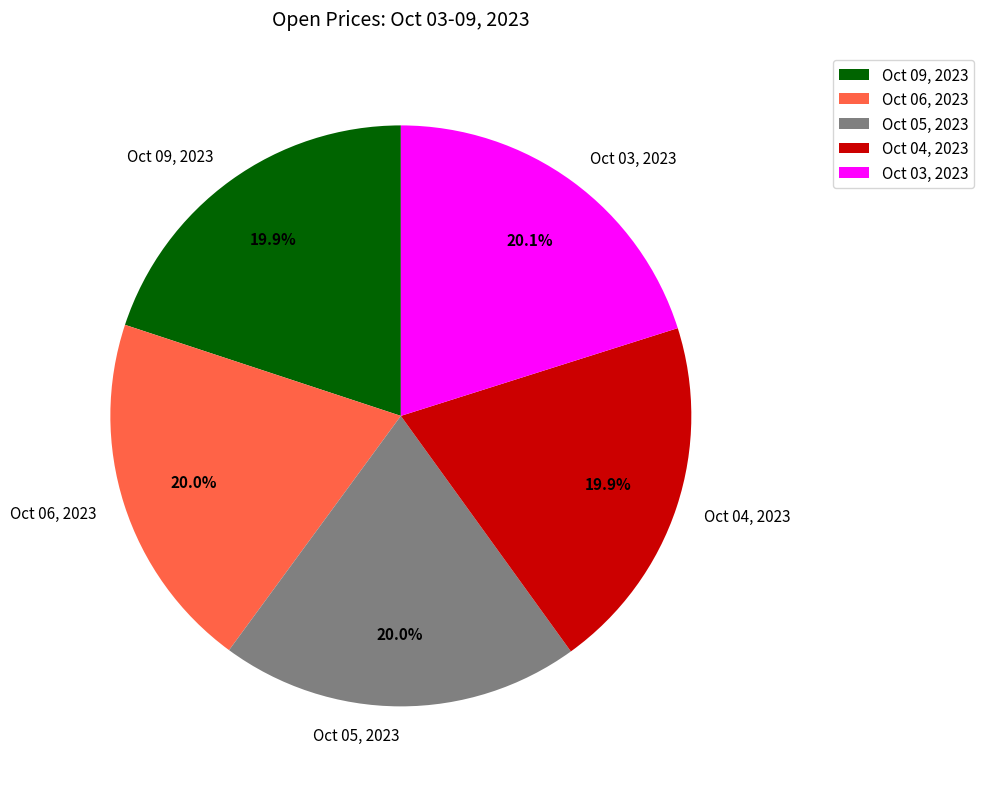

What percentage is NOT represented by Oct 05, 2023?

80.0%